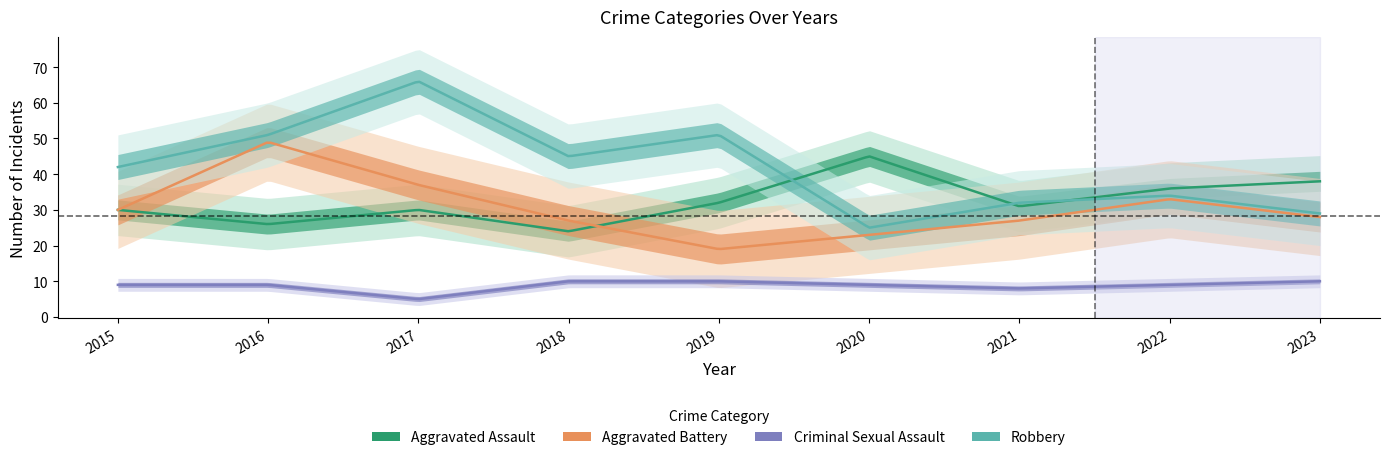

What value does the Robbery series have at 2017?

66